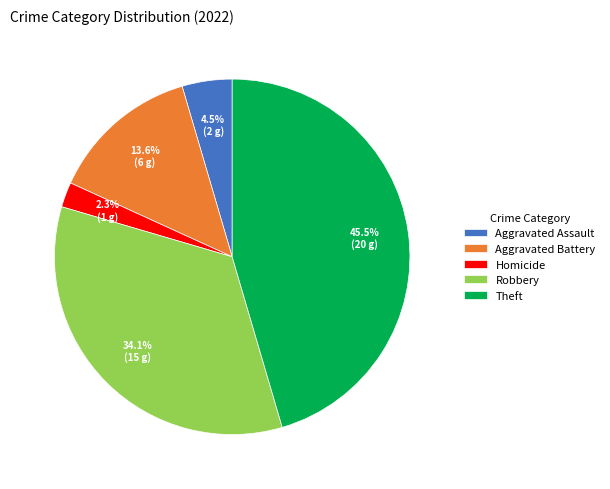

What percentage is the Robbery slice, to the nearest percent?

34%